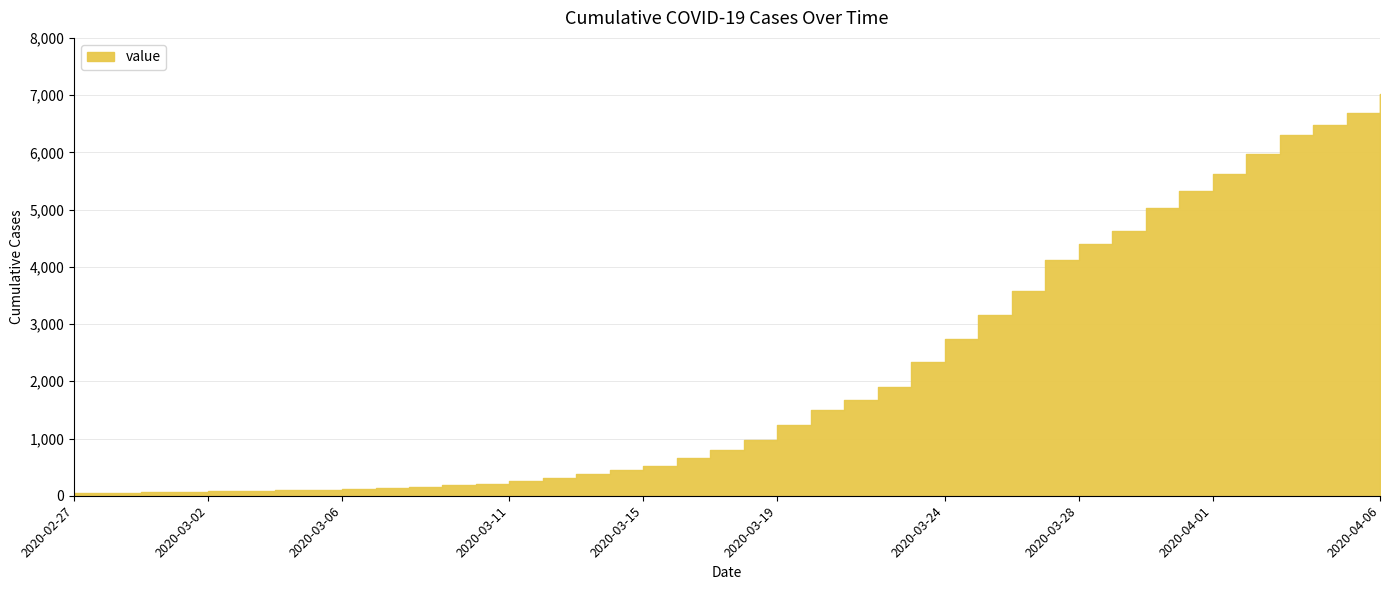

What is the approximate value at 2020-03-30?

5025